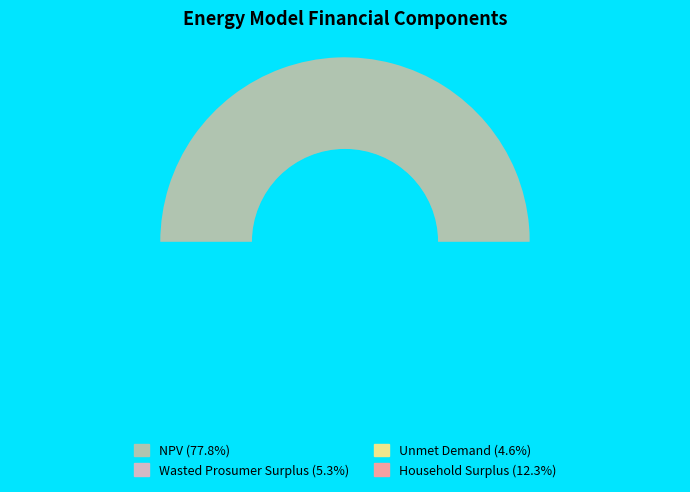

Count the number of slices in the pie.

4